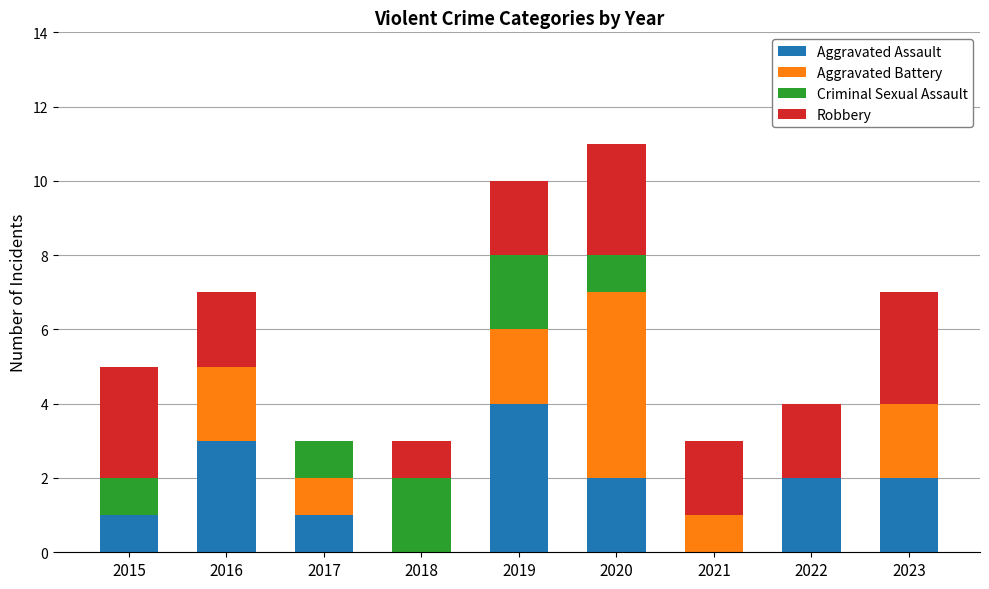

At which label does Aggravated Assault reach its peak?

2019